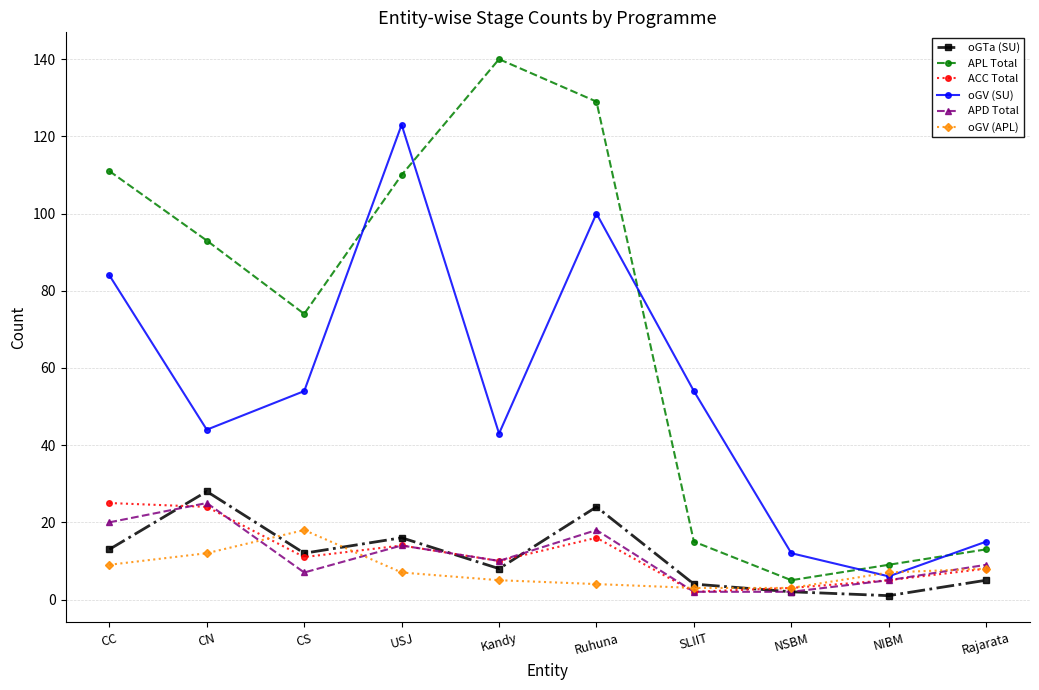

What position from the left is Ruhuna?

6